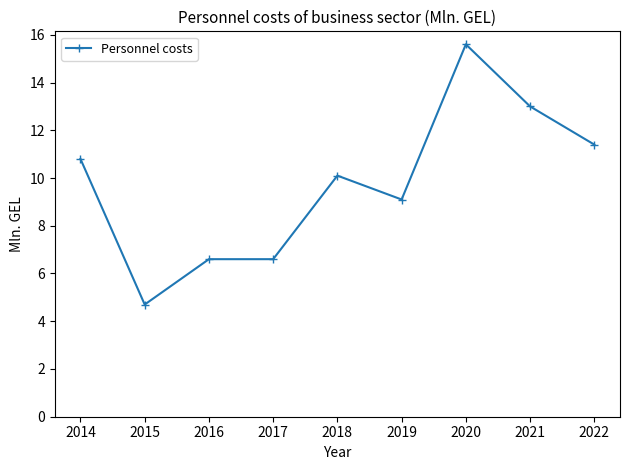

What is the smallest value displayed?

4.7